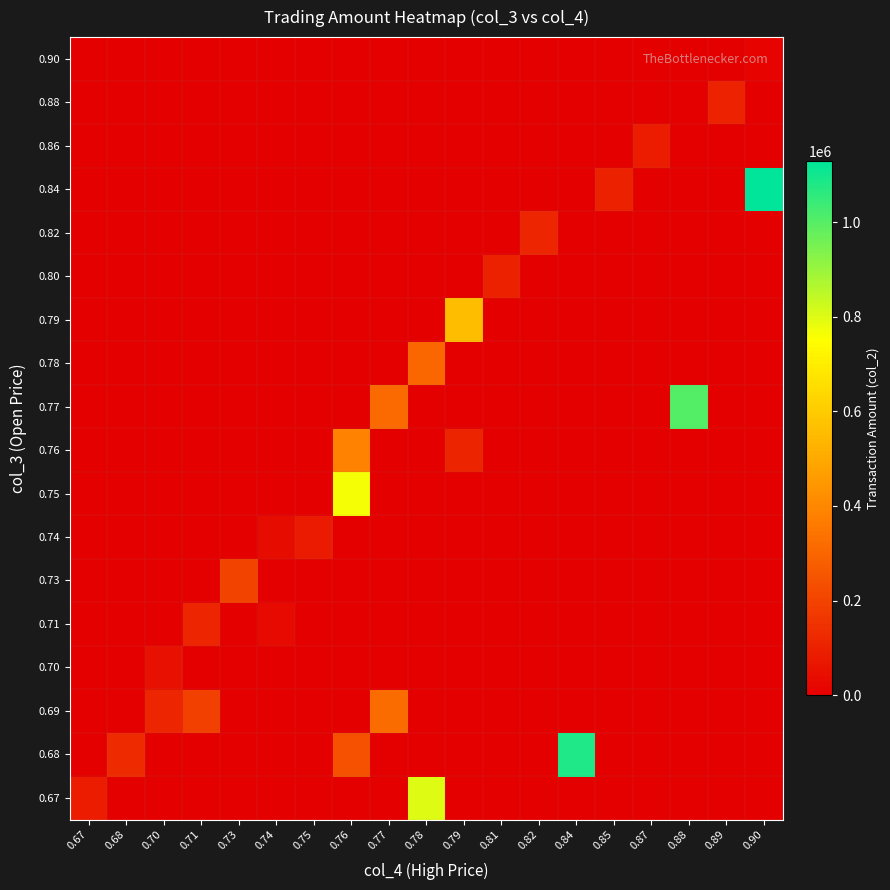

How many series are shown in this chart?

18